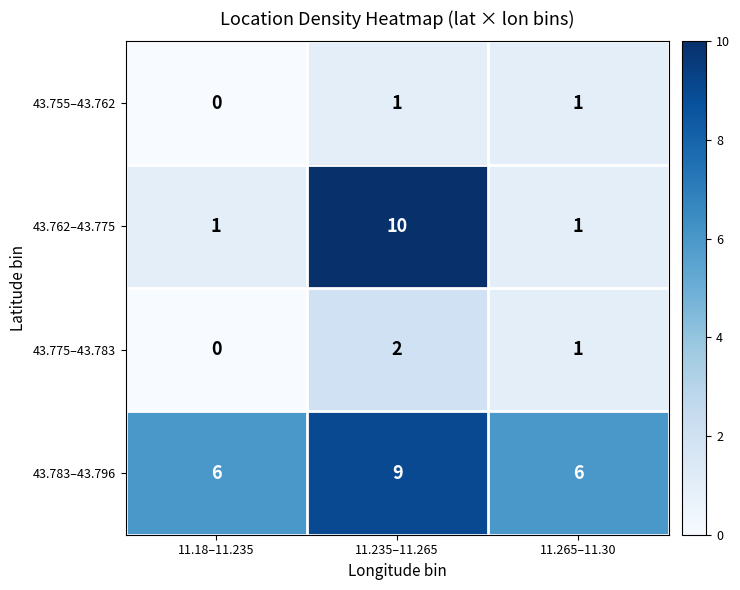

Count the 43.775–43.783 values in the range 0 to 2.

3